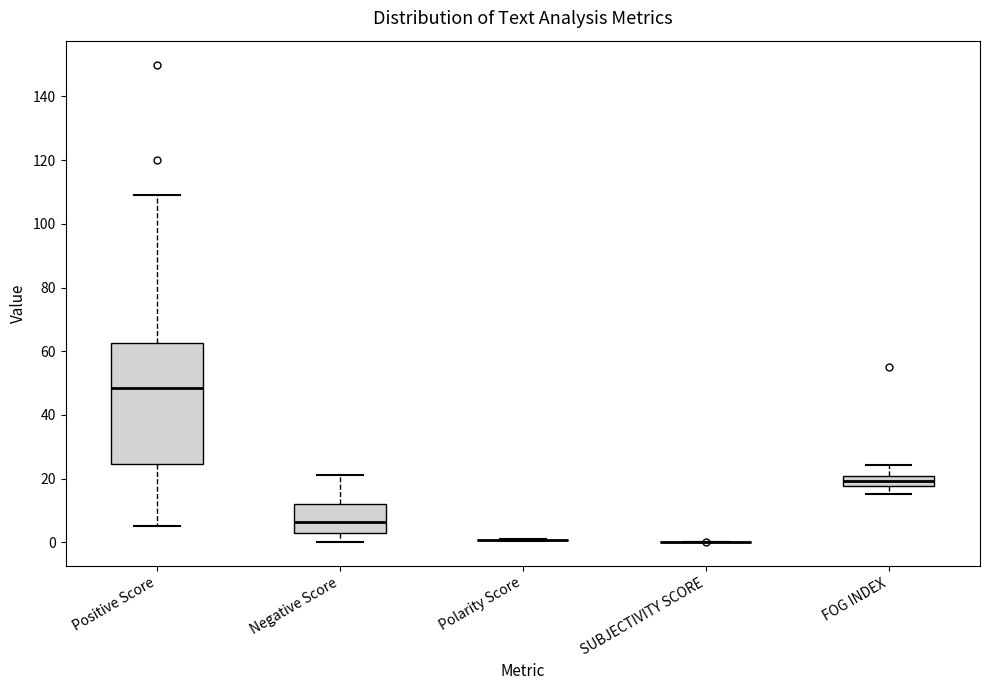

Which box is the tallest, from its lower edge to its upper edge?

Positive Score